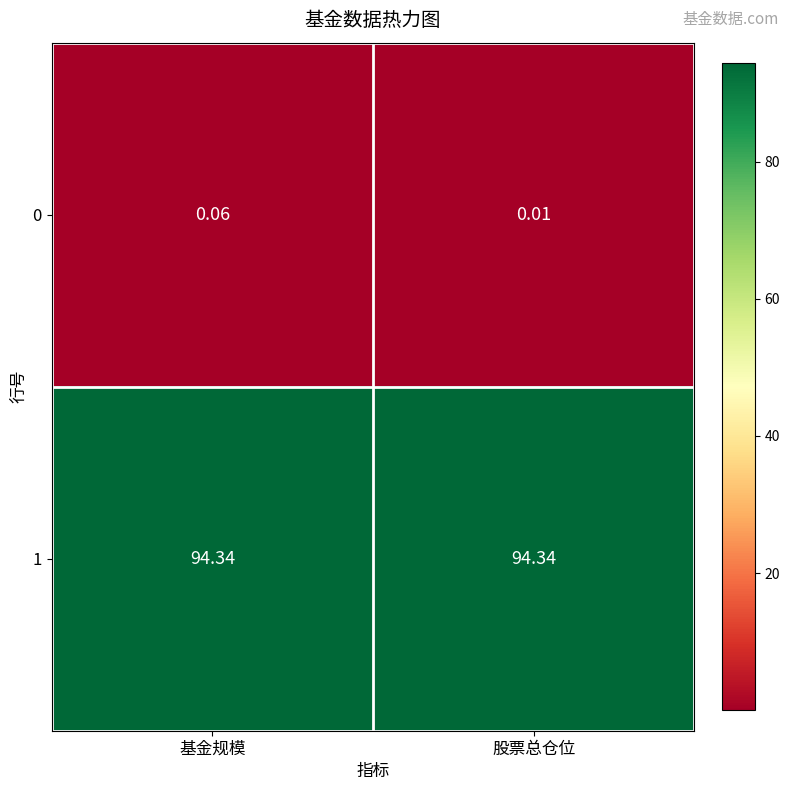

Rank the categories by 0 value from highest to lowest.

基金规模, 股票总仓位